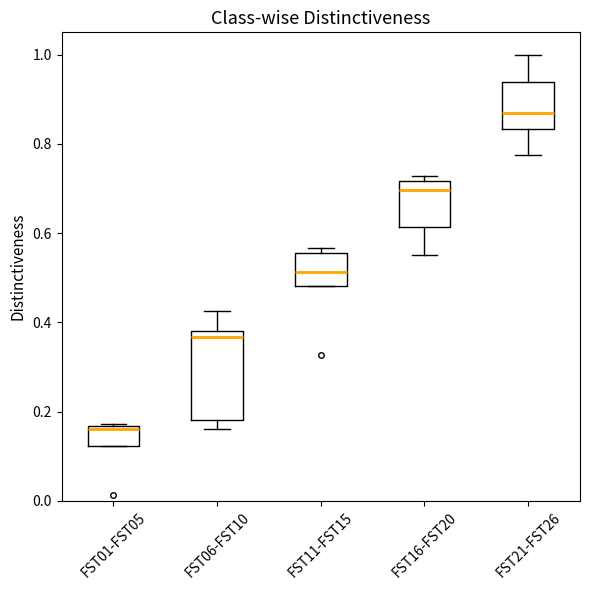

Reading left to right, read every box against the y-axis: the position of its median line, the range the box covers, and the ends of its whiskers. The values are not printed on the chart, so give them approximately, as read against the axis.

FST01-FST05: median 0.16, box 0.12 to 0.16, whiskers 0.12 to 0.18
FST06-FST10: median 0.36, box 0.18 to 0.38, whiskers 0.16 to 0.42
FST11-FST15: median 0.52, box 0.48 to 0.56, whiskers 0.48 to 0.56 (just above the box's upper edge)
FST16-FST20: median 0.70, box 0.62 to 0.72, whiskers 0.56 to 0.72 (just above the box's upper edge)
FST21-FST26: median 0.86, box 0.84 to 0.94, whiskers 0.78 to 1.00